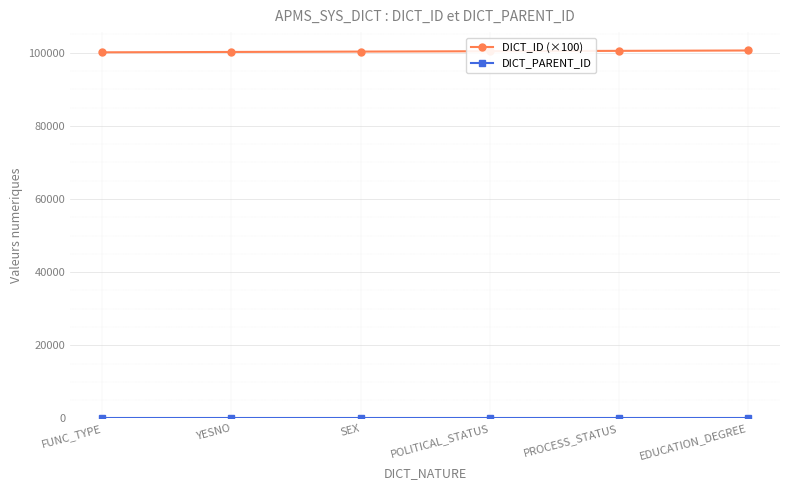

What is the difference between the maximum and minimum values in the DICT_ID (×100) series?

500